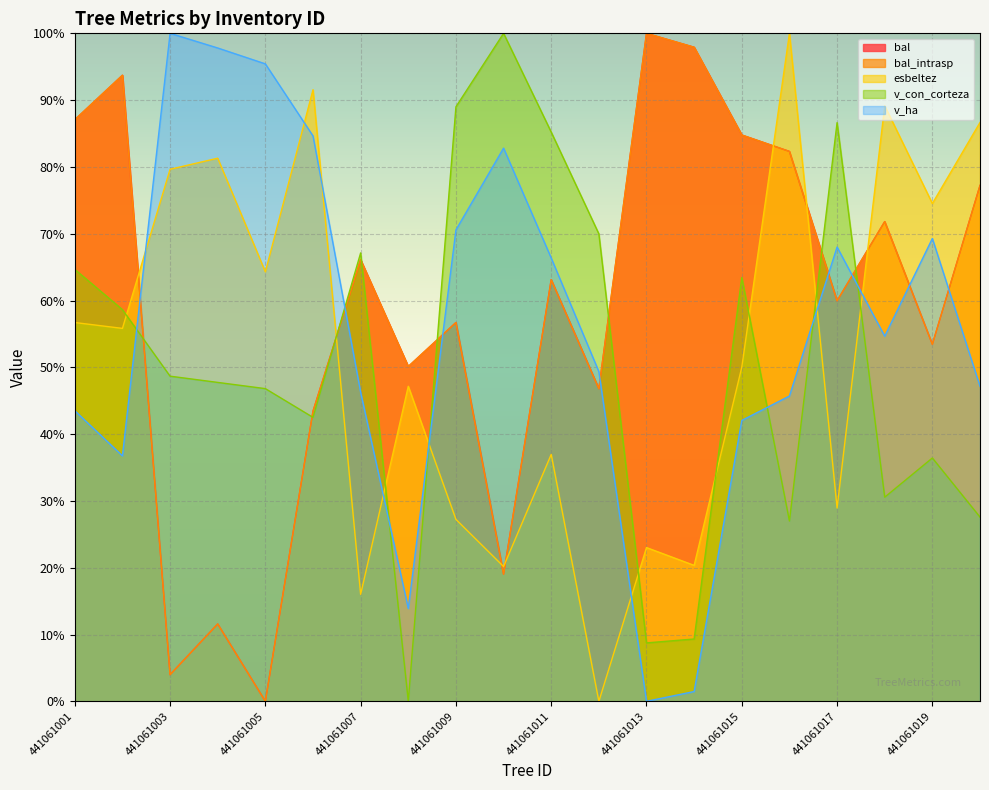

Where does the bal_intrasp series first go above 63?

441061001